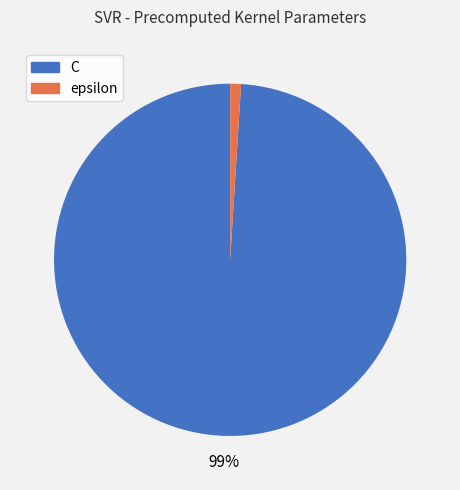

Is the sum of C and epsilon greater than half?

Yes